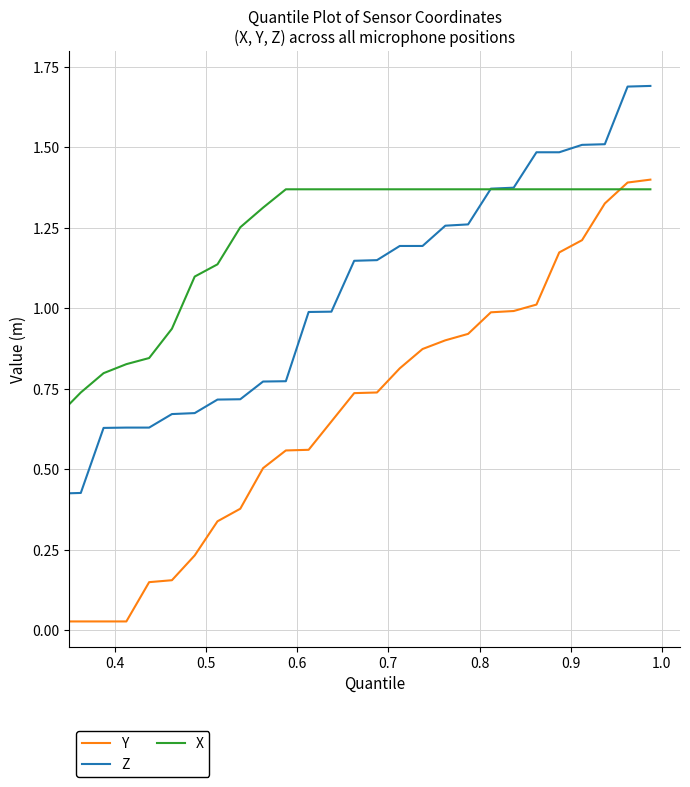

What are all the series names shown in the legend?

Y, Z, X